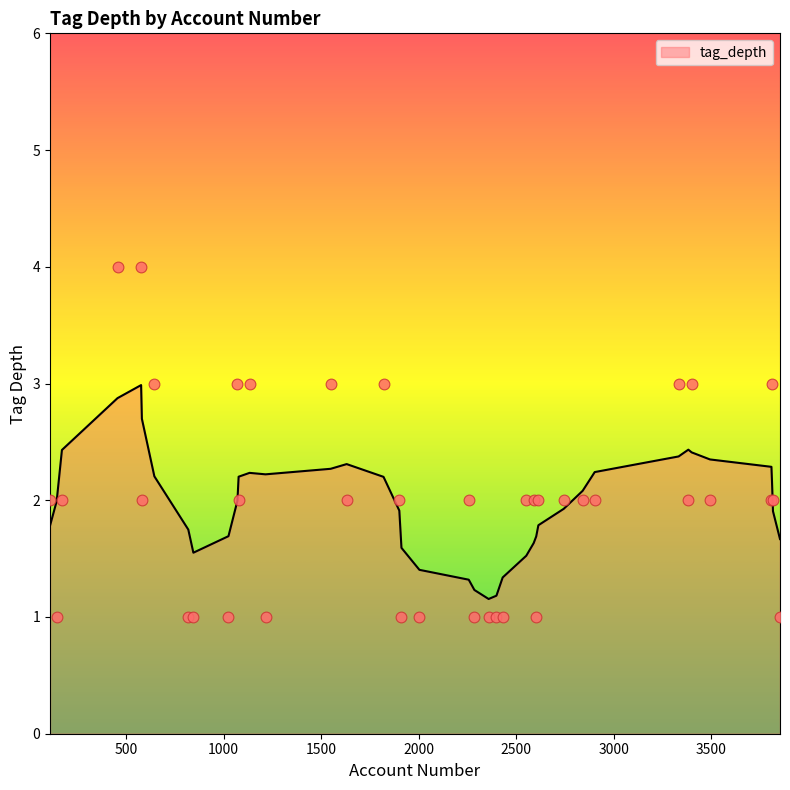

Between 110 and 3400, which is larger?

3400